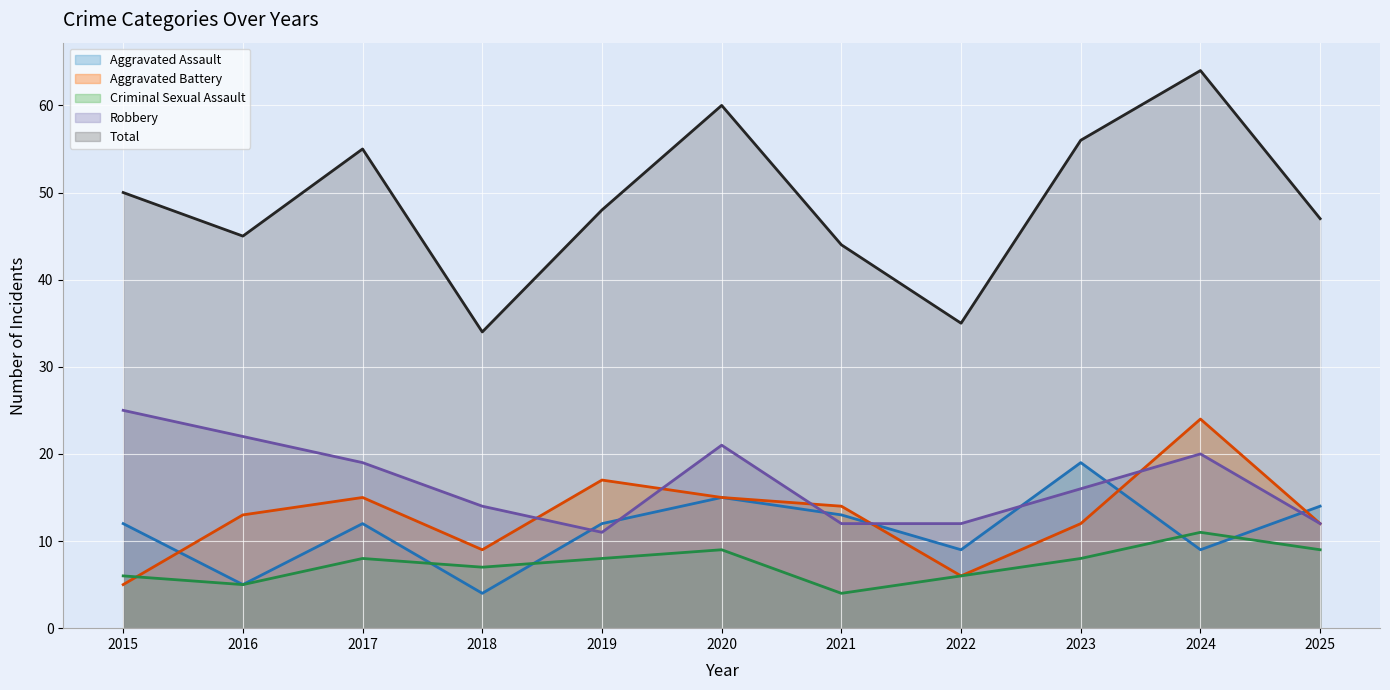

Reading left to right, what are all the values shown in this chart?

Aggravated Assault (line): 2015=12	2016=5	2017=12	2018=4	2019=12	2020=15	2021=13	2022=9	2023=19	2024=9	2025=14
Aggravated Battery (line): 2015=5	2016=13	2017=15	2018=9	2019=17	2020=15	2021=14	2022=6	2023=12	2024=24	2025=12
Criminal Sexual Assault (line): 2015=6	2016=5	2017=8	2018=7	2019=8	2020=9	2021=4	2022=6	2023=8	2024=11	2025=9
Robbery (line): 2015=25	2016=22	2017=19	2018=14	2019=11	2020=21	2021=12	2022=12	2023=16	2024=20	2025=12
Total (line): 2015=50	2016=45	2017=55	2018=34	2019=48	2020=60	2021=44	2022=35	2023=56	2024=64	2025=47